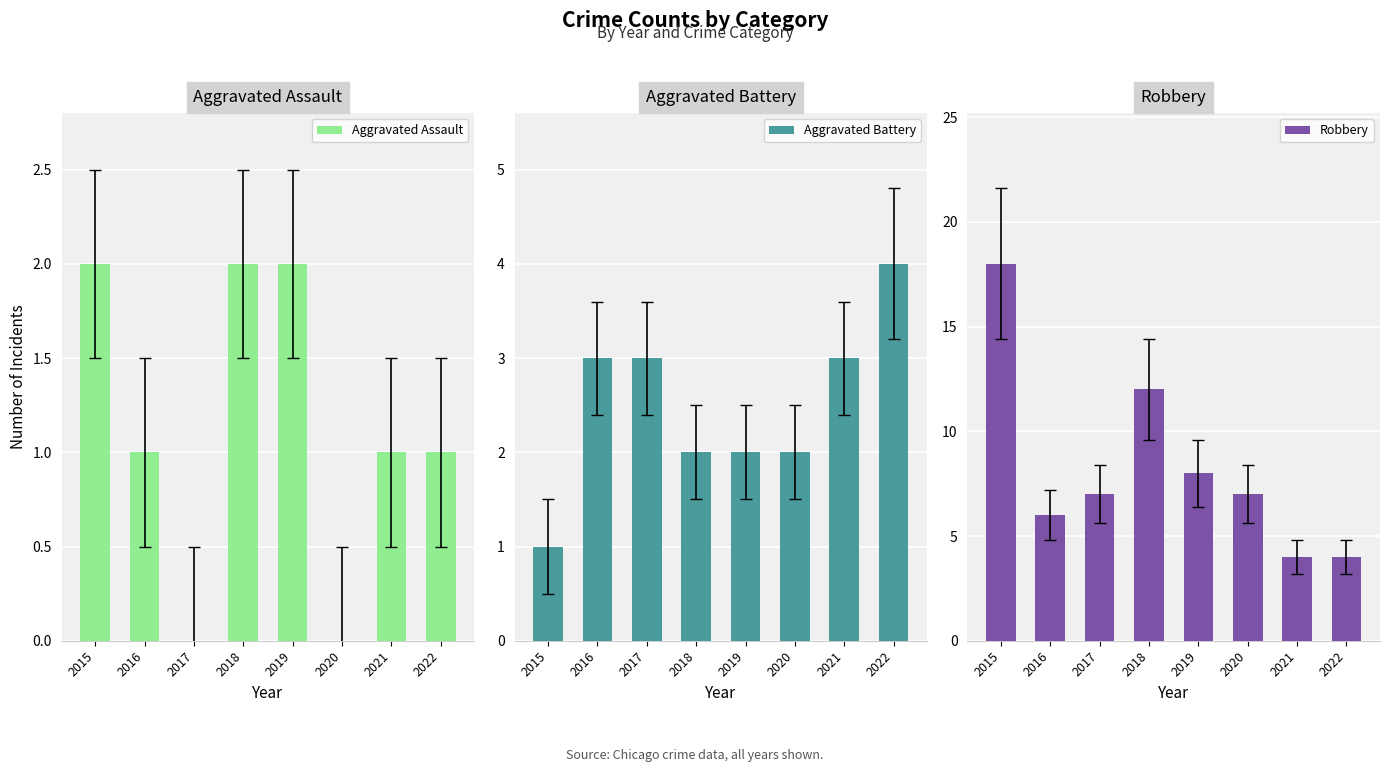

Which has a higher value, 2018 or 2019?

2018